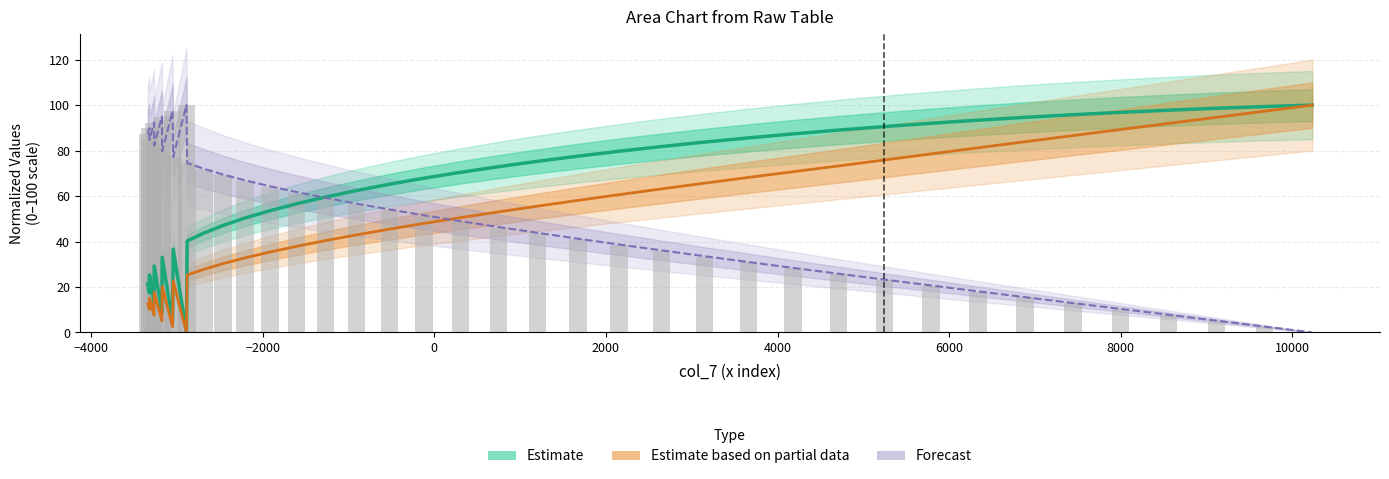

How many data points in col_0 are above 51?

20